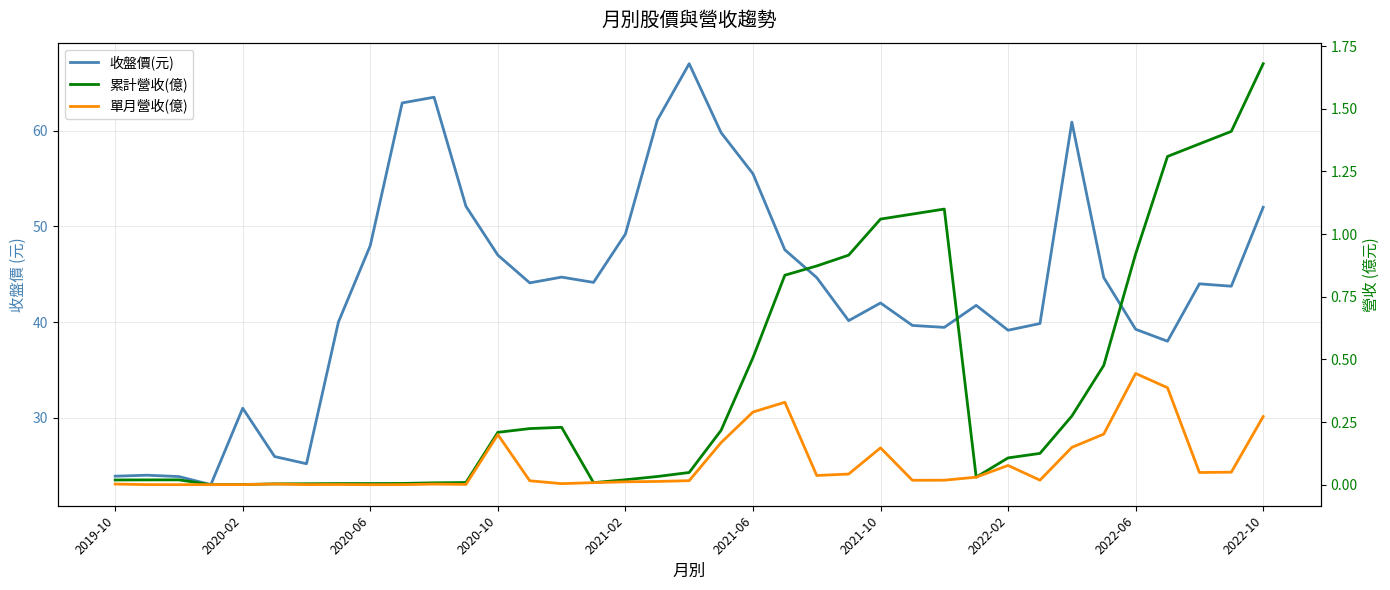

List the series in order of their peak value, lowest first.

單月營收(億), 累計營收(億), 收盤價(元)